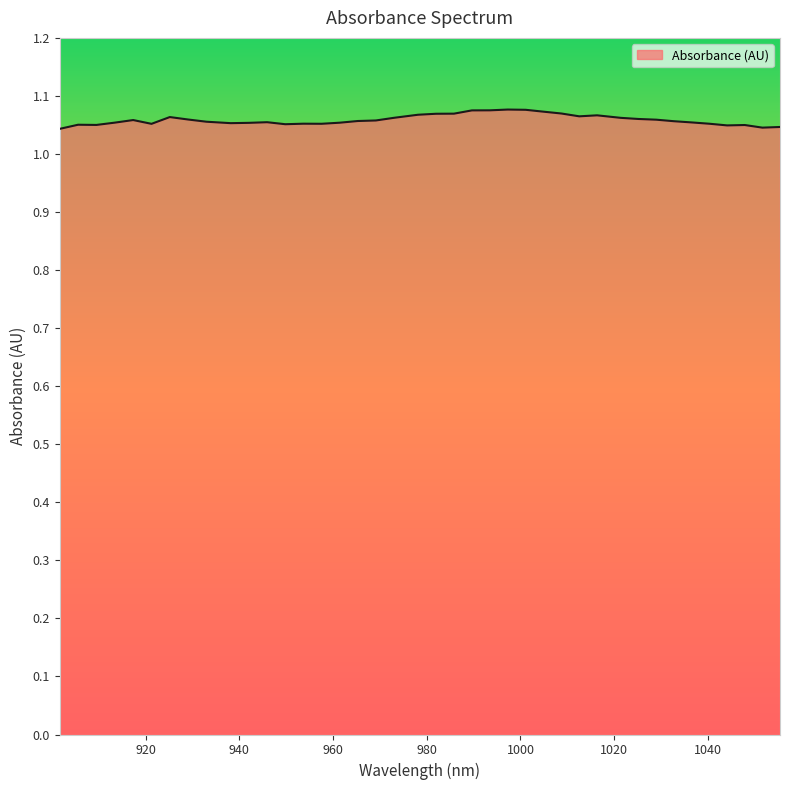

Which category has the lowest value across all series?

901.663021